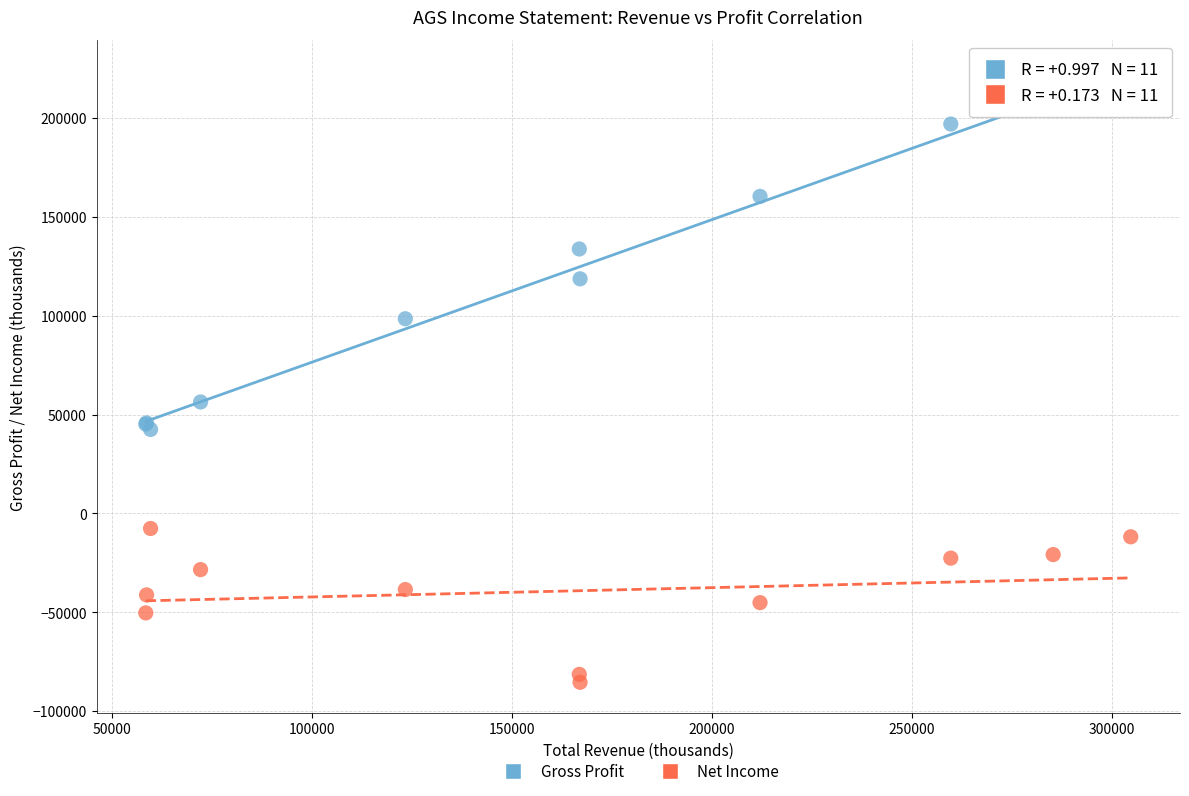

What is the X range (max minus min) for the scatter plot?

246300